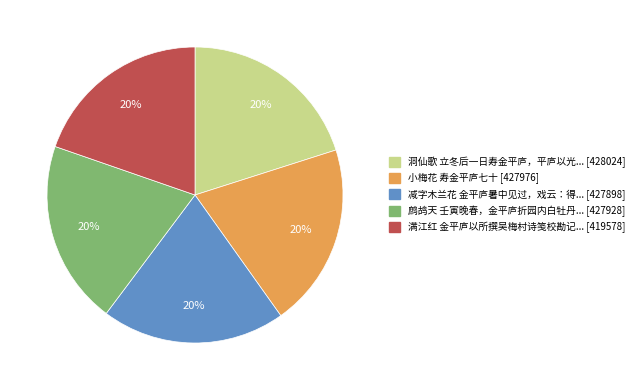

To the nearest percent, what is the average slice percentage?

20%